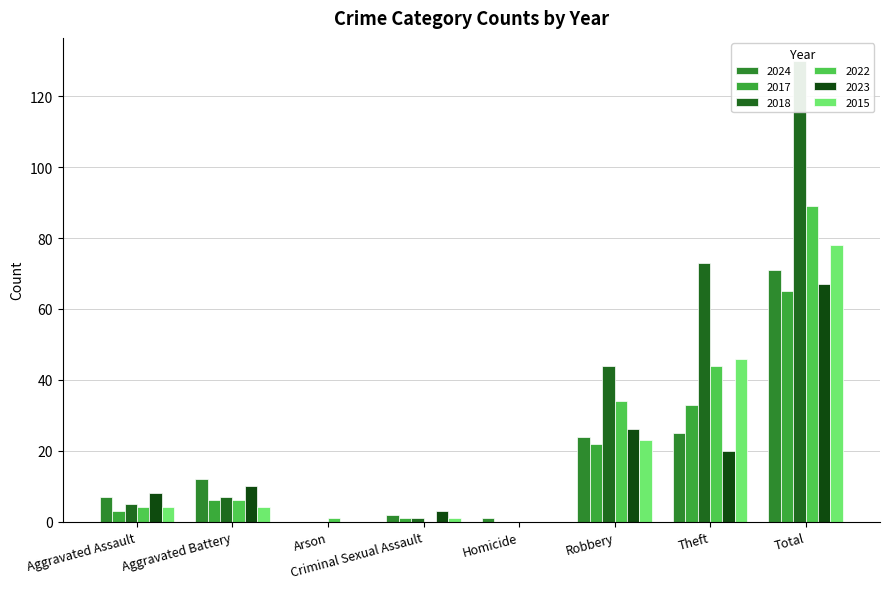

The 2017 series shows 87 at Total. True or false?

False